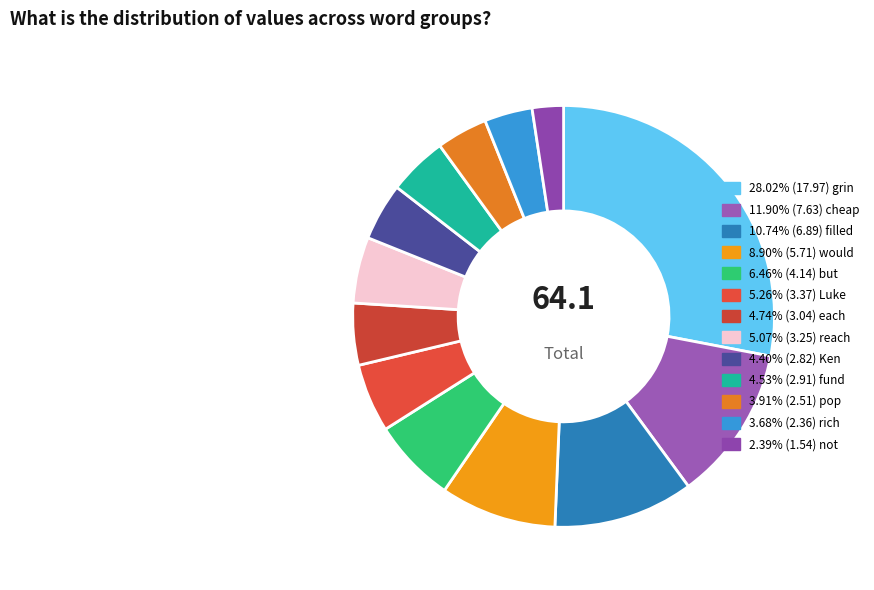

Count the number of slices in the pie.

13